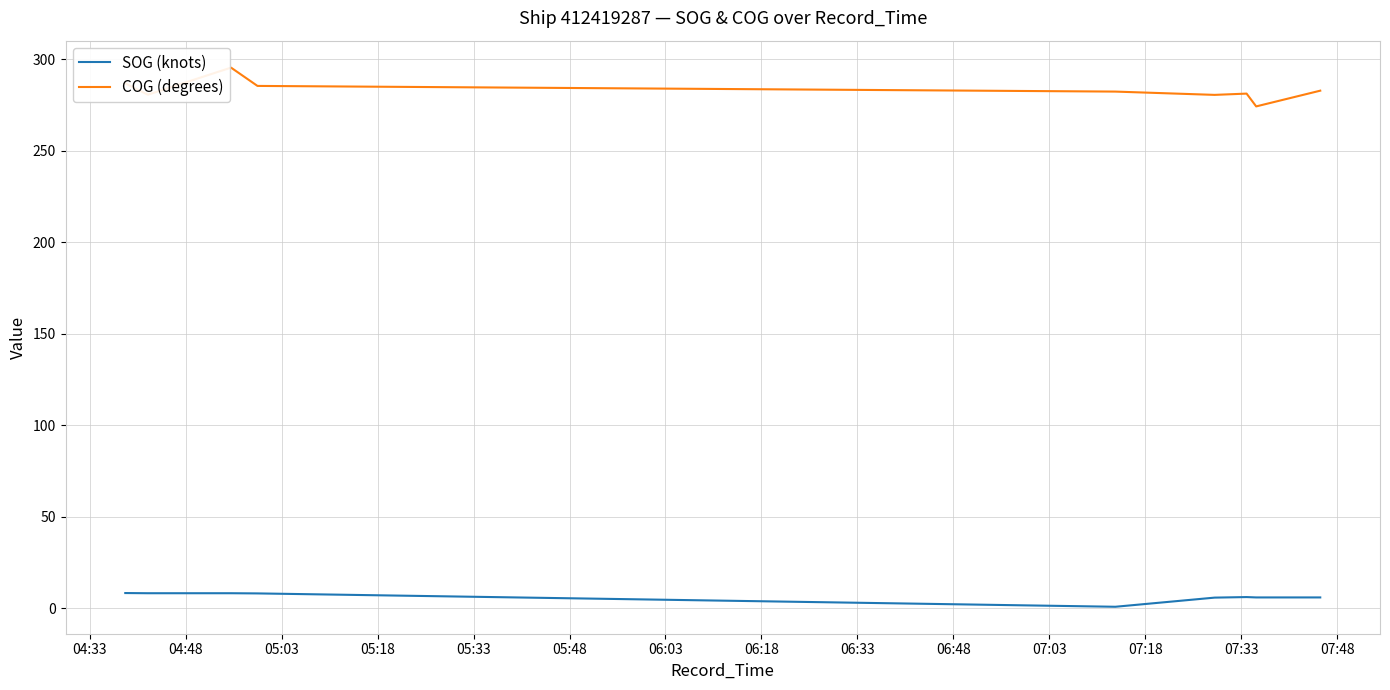

What value does the COG (degrees) series have at 06:03?

285.4